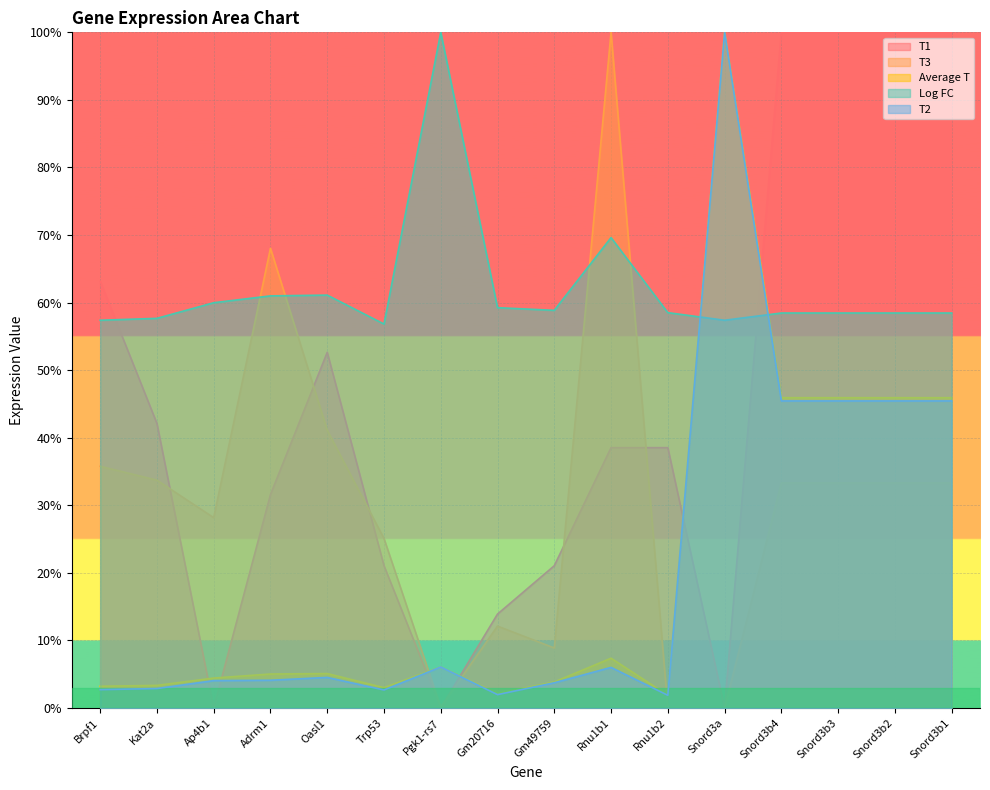

True or false: Log FC and T1 cross at least once.

True